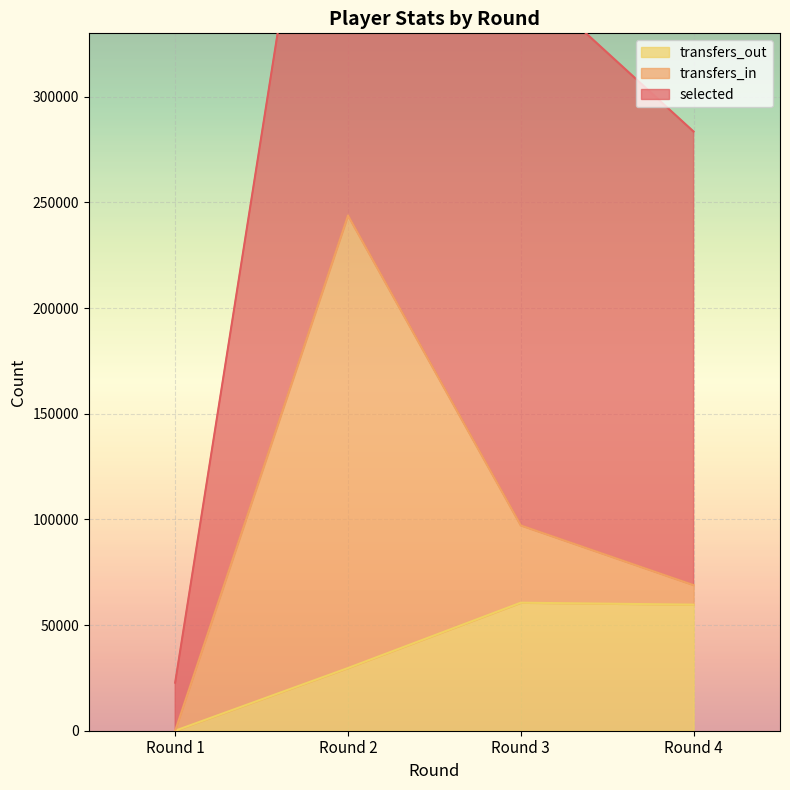

The value of selected at Round 2 is 195747. True or false?

False